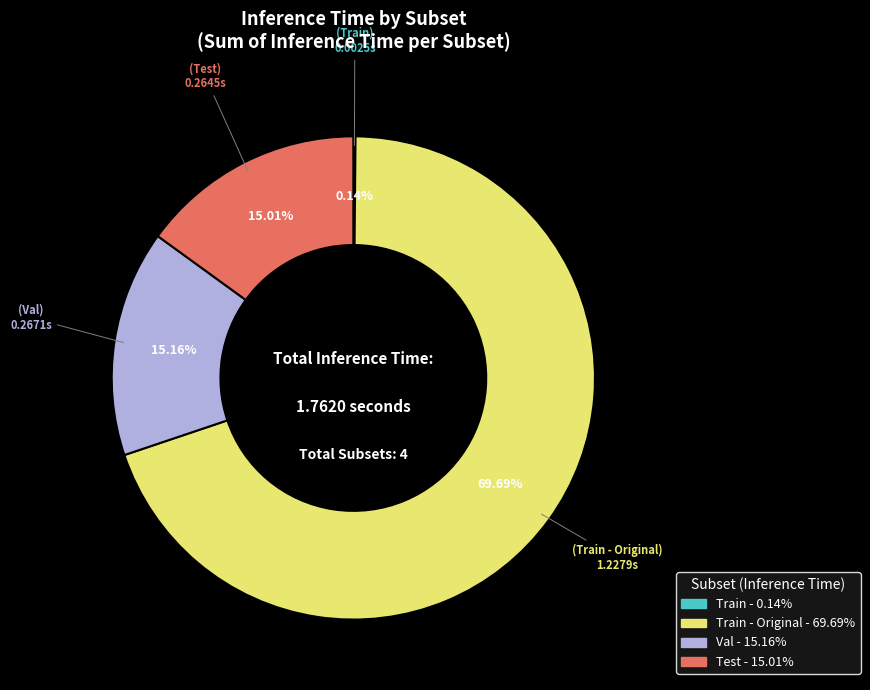

Does any single category account for the majority?

Yes